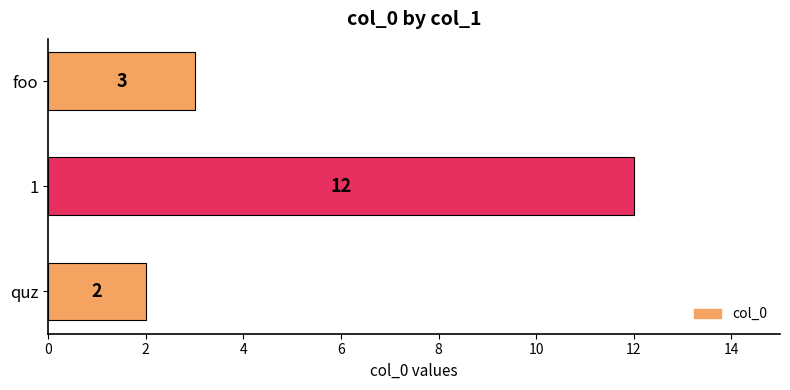

Reading top to bottom, transcribe all the data shown in this chart.

foo=3	1=12	quz=2